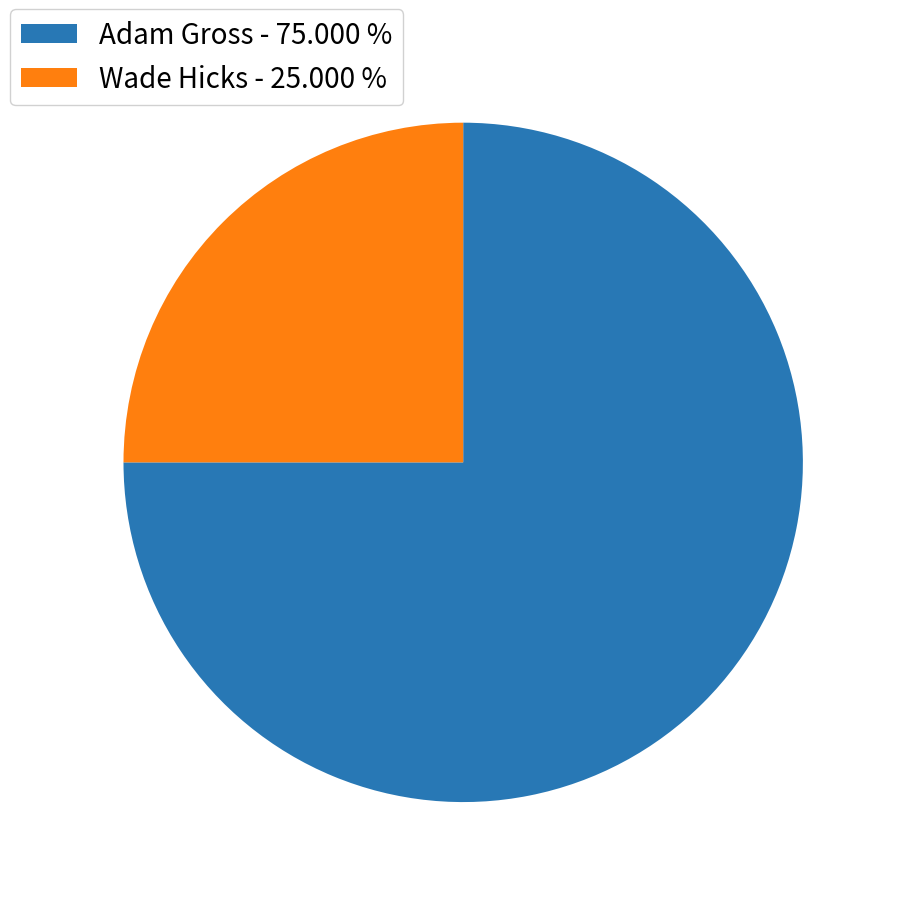

Rank the categories by value from highest to lowest.

Adam Gross, Wade Hicks